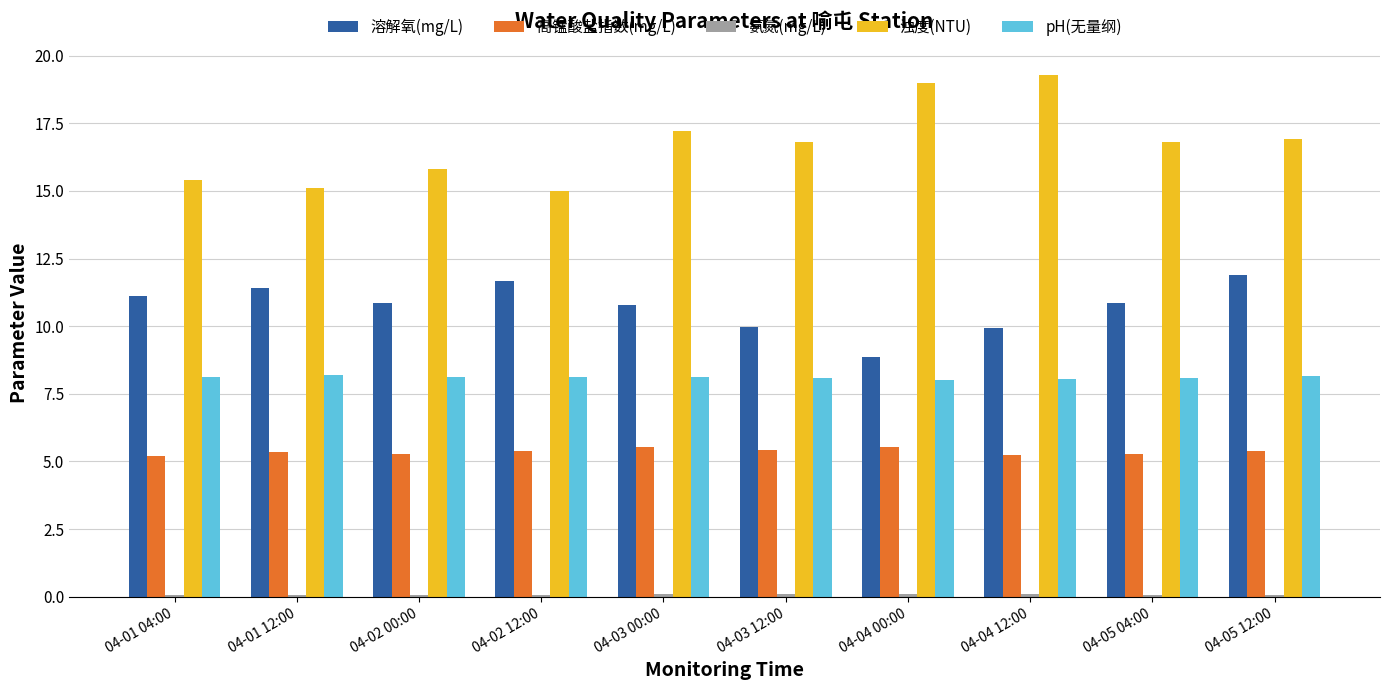

What is the average value of the 高锰酸盐指数(mg/L) series?

5.4